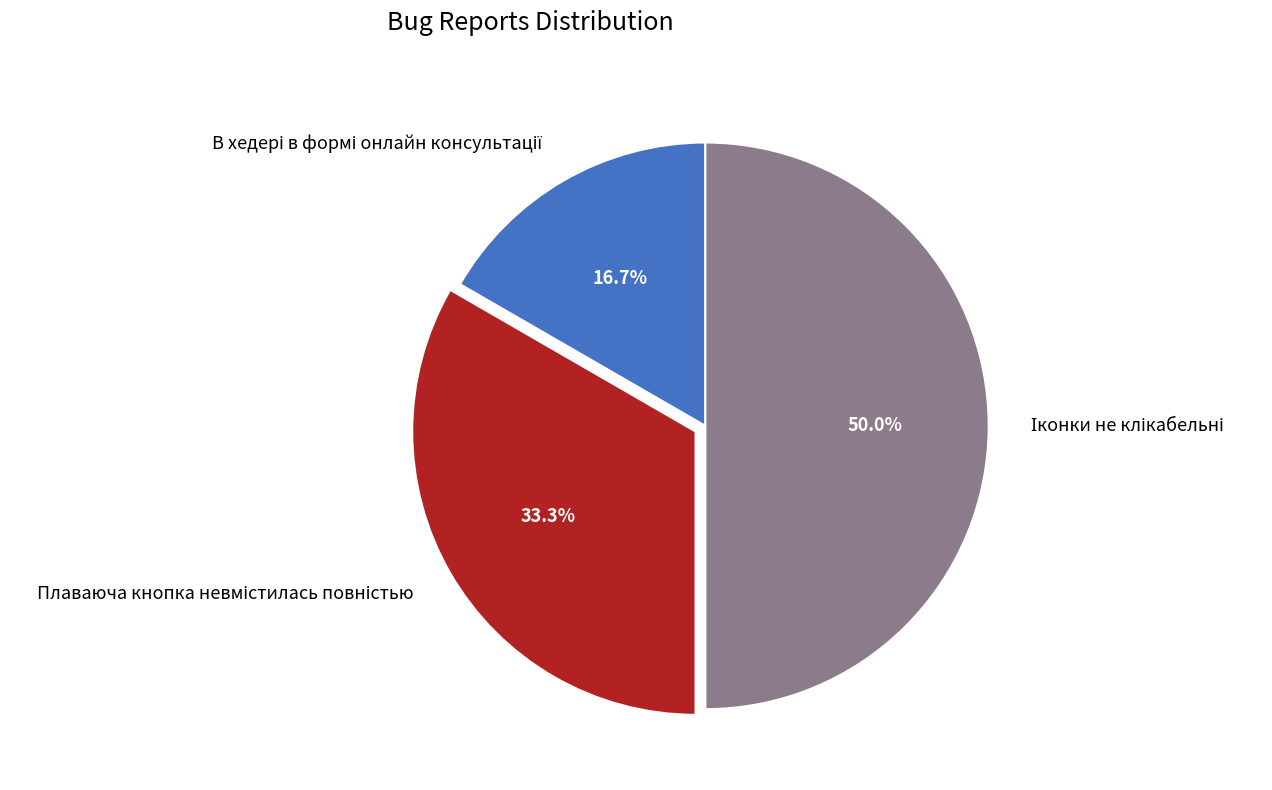

How much of the chart is everything except В хедері в формі онлайн консультації?

83.3%